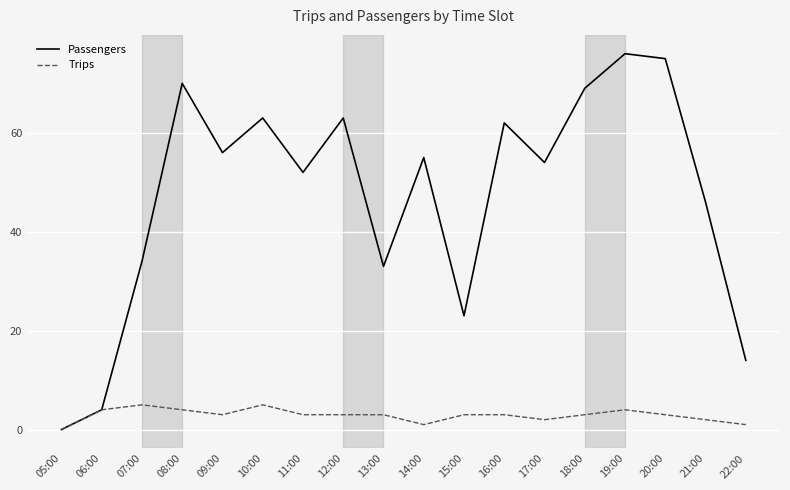

Does the chart display data point markers on the line(s)?

No